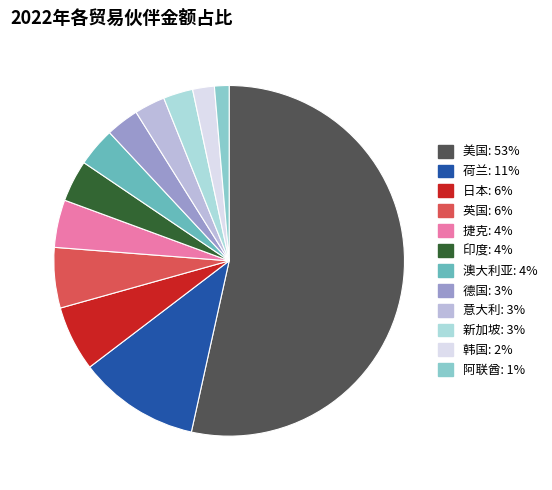

Does 美国 represent more than half of the total?

Yes